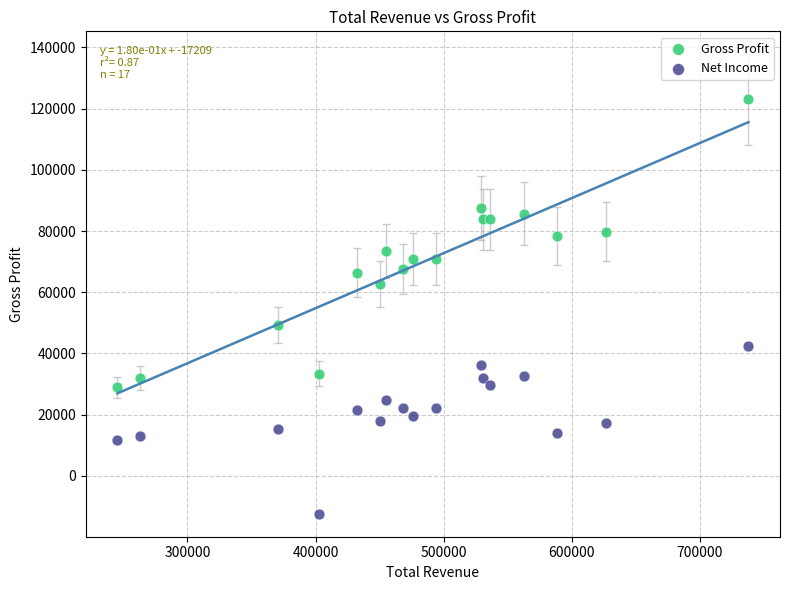

Which series has the largest Y range (max minus min)?

Gross Profit